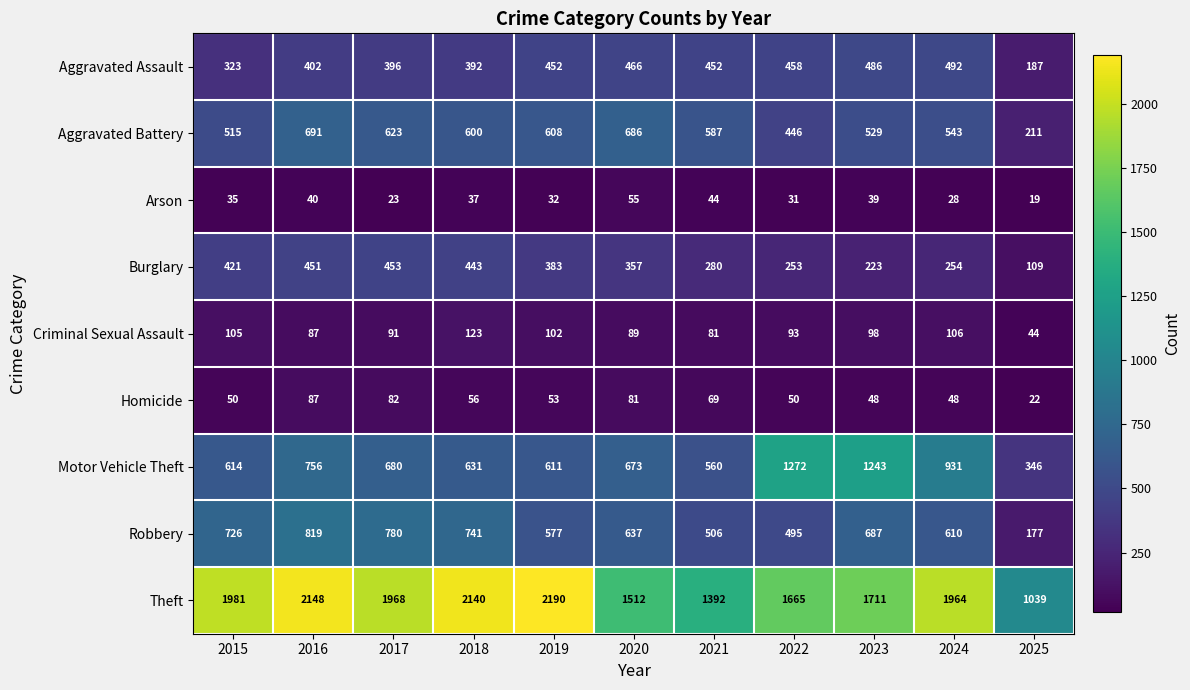

What is the spread (max minus min) of values at 2025?

1020